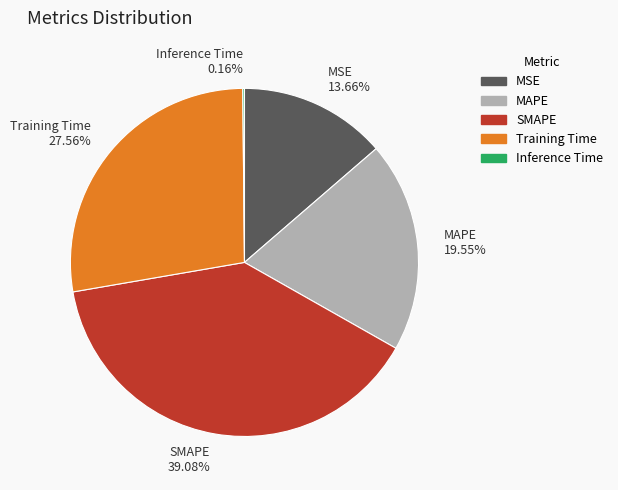

Is it true that MSE is 7% of the pie?

False